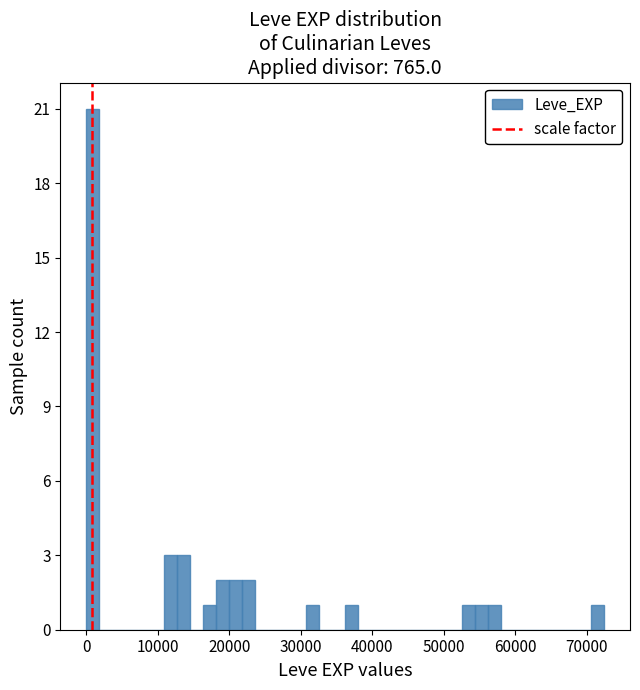

Around what value on the x-axis is the tallest bar? Give the approximate position of its centre, as read against the axis.

1000